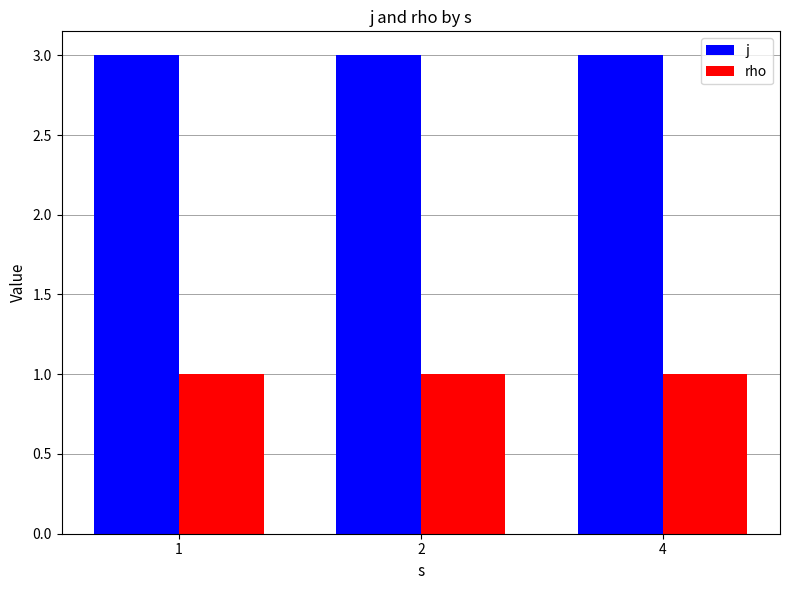

The rho series shows 1 at 4. True or false?

True